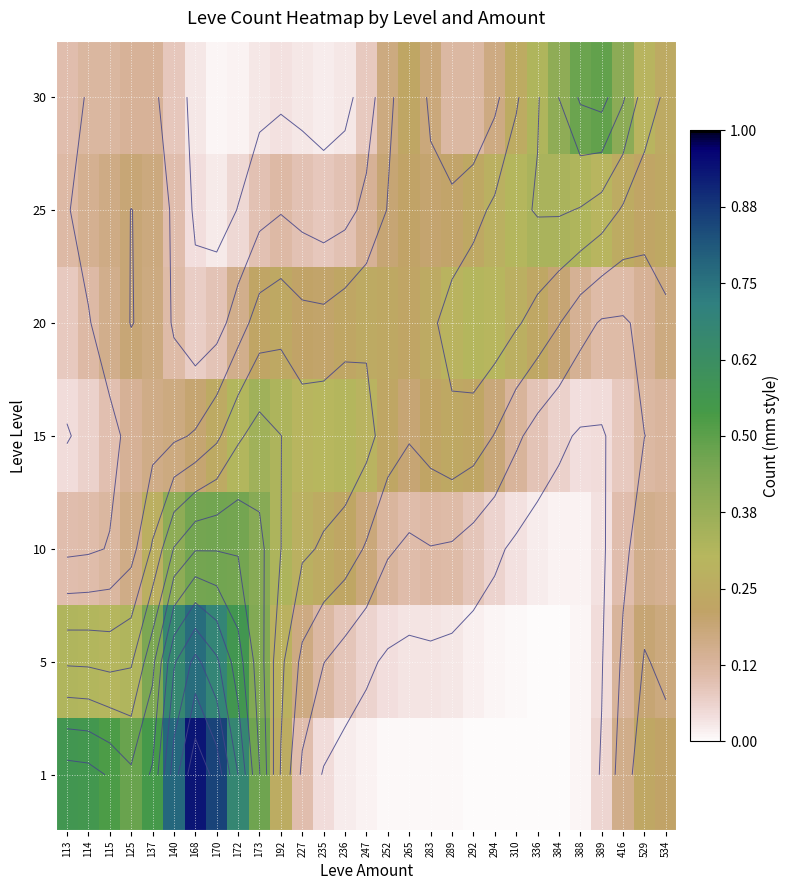

Between 265 and 235, which is larger?

235